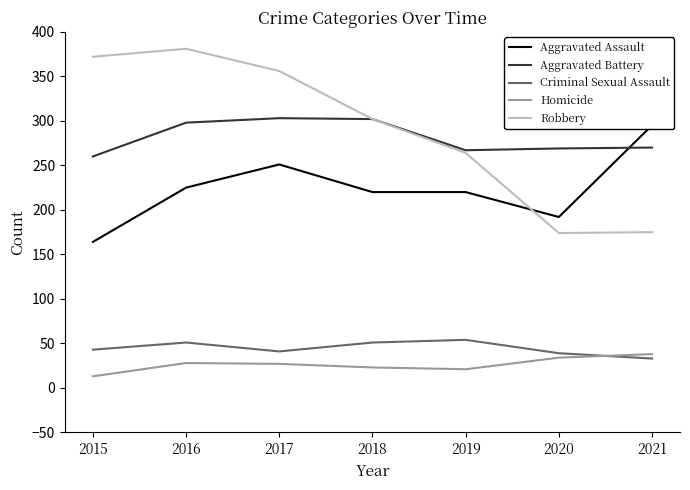

Which series changed the most between 2015 and 2020?

Robbery